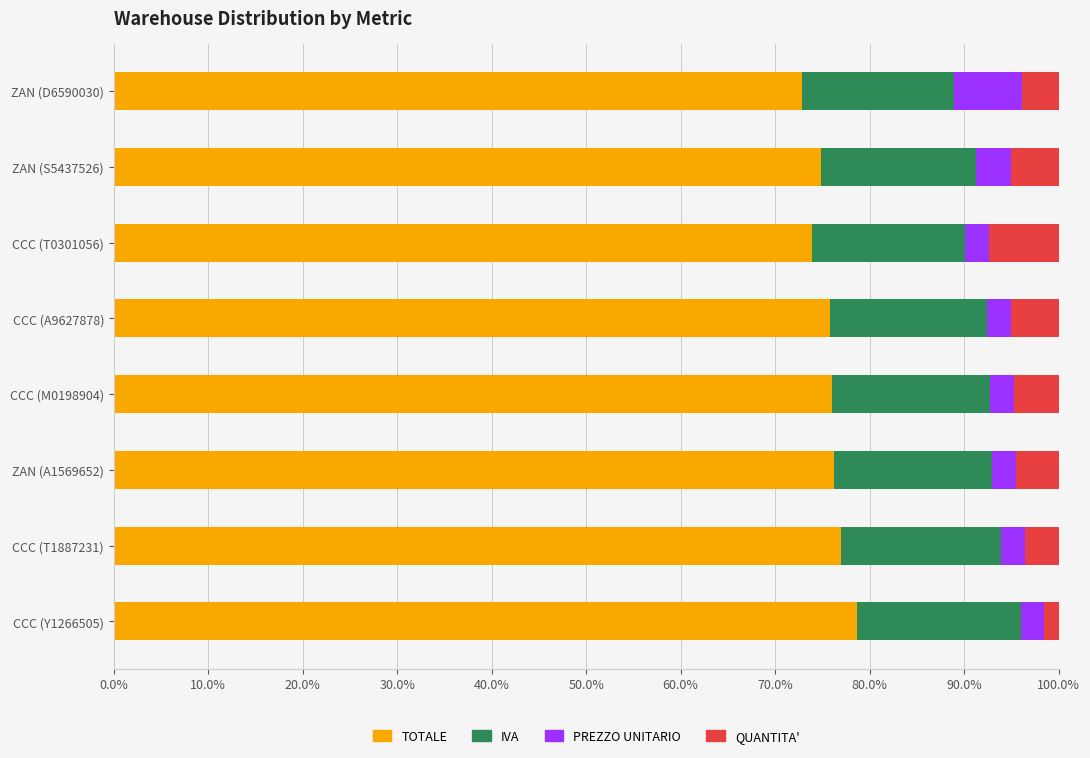

What is the lowest value of the TOTALE series?

72.9